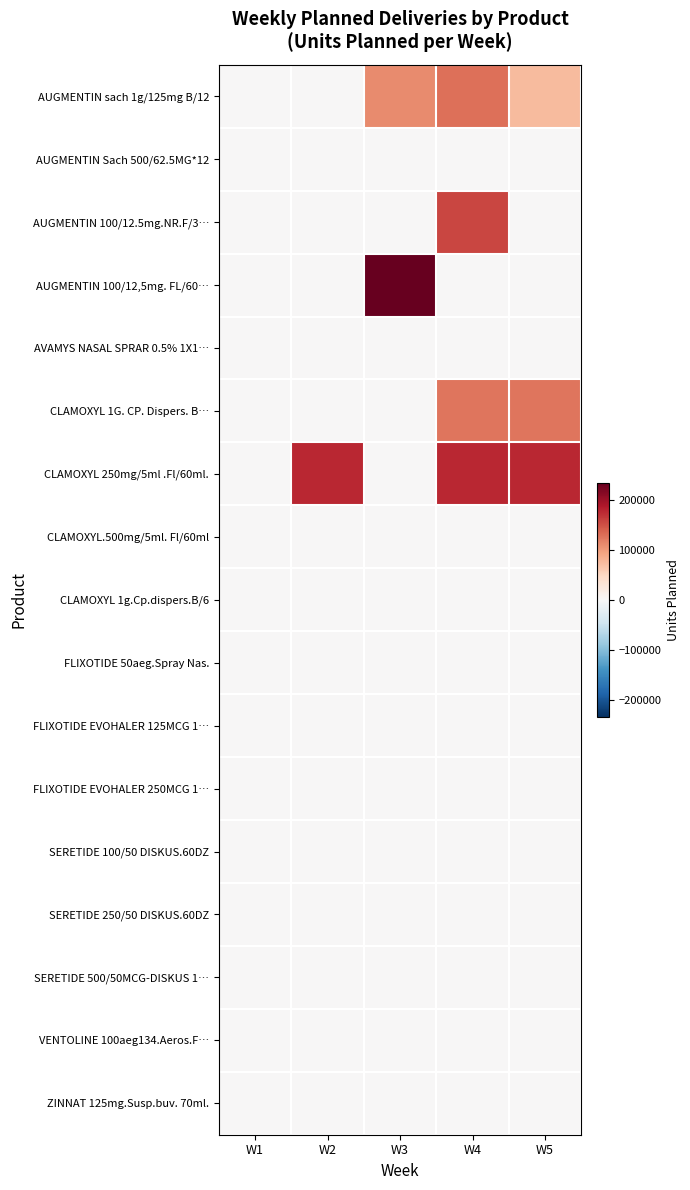

Reading left to right, transcribe all the data shown in this chart.

AUGMENTIN sach 1g/125mg B/12: W1=0	W2=0	W3=111000	W4=129000	W5=74000
AUGMENTIN Sach 500/62.5MG*12: W1=0	W2=0	W3=0	W4=0	W5=0
AUGMENTIN 100/12.5mg.NR.F/3…: W1=0	W2=0	W3=0	W4=156000	W5=0
AUGMENTIN 100/12,5mg. FL/60…: W1=0	W2=0	W3=234000	W4=0	W5=0
AVAMYS NASAL SPRAR 0.5% 1X1…: W1=0	W2=0	W3=0	W4=0	W5=0
CLAMOXYL 1G. CP. Dispers. B…: W1=0	W2=0	W3=0	W4=126000	W5=126000
CLAMOXYL 250mg/5ml .Fl/60ml.: W1=0	W2=176000	W3=0	W4=176000	W5=176000
CLAMOXYL.500mg/5ml. Fl/60ml: W1=0	W2=0	W3=0	W4=0	W5=0
CLAMOXYL 1g.Cp.dispers.B/6: W1=0	W2=0	W3=0	W4=0	W5=0
FLIXOTIDE 50aeg.Spray Nas.: W1=0	W2=0	W3=0	W4=0	W5=0
FLIXOTIDE EVOHALER 125MCG 1…: W1=0	W2=0	W3=0	W4=0	W5=0
FLIXOTIDE EVOHALER 250MCG 1…: W1=0	W2=0	W3=0	W4=0	W5=0
SERETIDE 100/50 DISKUS.60DZ: W1=0	W2=0	W3=0	W4=0	W5=0
SERETIDE 250/50 DISKUS.60DZ: W1=0	W2=0	W3=0	W4=0	W5=0
SERETIDE 500/50MCG-DISKUS 1…: W1=0	W2=0	W3=0	W4=0	W5=0
VENTOLINE 100aeg134.Aeros.F…: W1=0	W2=0	W3=0	W4=0	W5=0
ZINNAT 125mg.Susp.buv. 70ml.: W1=0	W2=0	W3=0	W4=0	W5=0